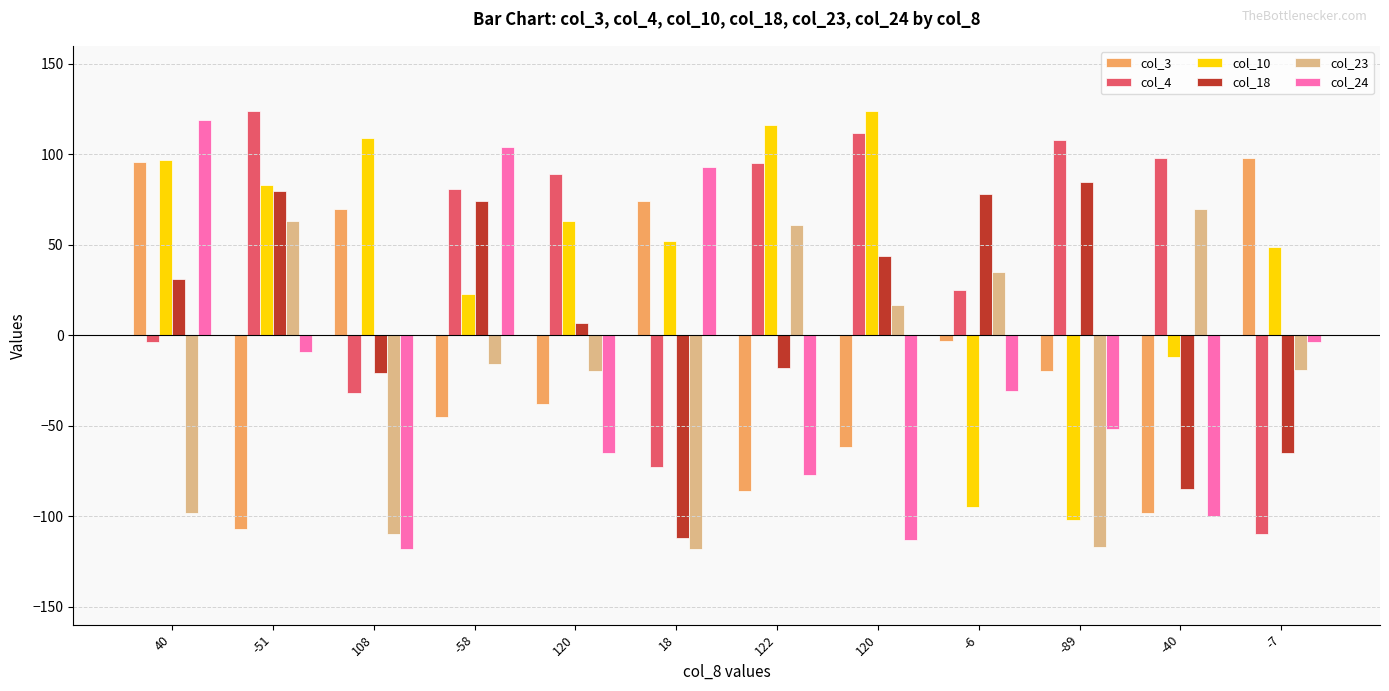

How many bars are there in each group?

6